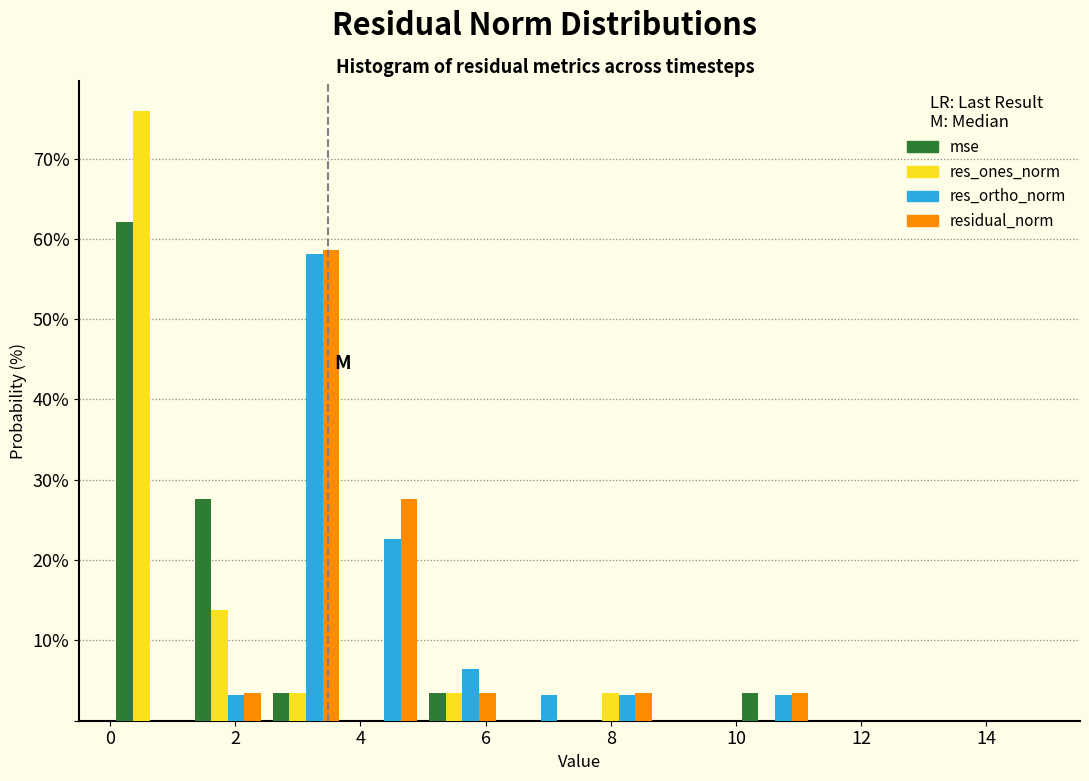

Reading left to right, transcribe this chart: for each range on the x-axis, give the height of each series' bar. Neither the bar edges nor the heights are printed on the chart, so give them approximately, as read against the axes.

0.0 to 1.2: mse=62	res_ones_norm=76	res_ortho_norm=0	residual_norm=0
1.2 to 2.6: mse=28	res_ones_norm=14	res_ortho_norm=3	residual_norm=3
2.6 to 3.8: mse=3	res_ones_norm=3	res_ortho_norm=58	residual_norm=59
3.8 to 5.0: mse=0	res_ones_norm=0	res_ortho_norm=23	residual_norm=28
5.0 to 6.2: mse=3	res_ones_norm=3	res_ortho_norm=6	residual_norm=3
6.2 to 7.6: mse=0	res_ones_norm=0	res_ortho_norm=3	residual_norm=0
7.6 to 8.8: mse=0	res_ones_norm=3	res_ortho_norm=3	residual_norm=3
8.8 to 10.0: mse=0	res_ones_norm=0	res_ortho_norm=0	residual_norm=0
10.0 to 11.2: mse=3	res_ones_norm=0	res_ortho_norm=3	residual_norm=3
11.2 to 12.6: mse=0	res_ones_norm=0	res_ortho_norm=0	residual_norm=0
12.6 to 13.8: mse=0	res_ones_norm=0	res_ortho_norm=0	residual_norm=0
13.8 to 15.0: mse=0	res_ones_norm=0	res_ortho_norm=0	residual_norm=0